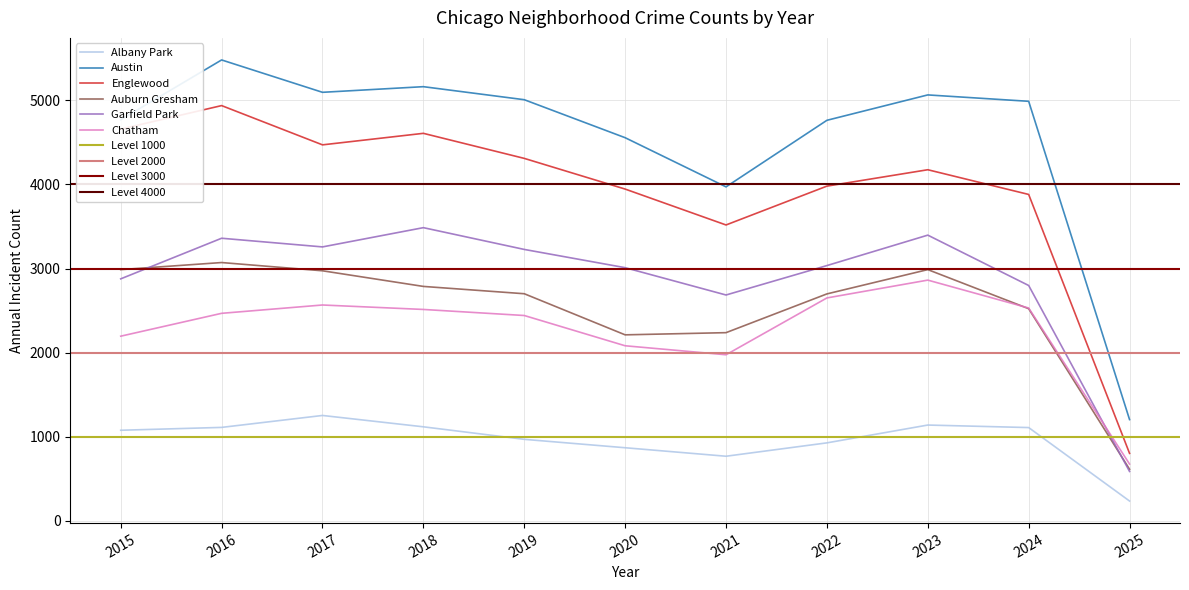

Reading left to right, what are all the values shown in this chart?

Albany Park: 1076	1110	1252	1117	968	868	767	926	1138	1108	234
Austin: 4770	5481	5096	5163	5008	4556	3971	4763	5065	4989	1203
Englewood: 4658	4938	4471	4608	4310	3945	3518	3980	4175	3881	801
Auburn Gresham: 2987	3071	2973	2787	2700	2211	2237	2698	2987	2522	612
Garfield Park: 2877	3360	3257	3486	3227	3010	2685	3035	3397	2798	586
Chatham: 2195	2467	2566	2513	2441	2081	1974	2650	2862	2530	674